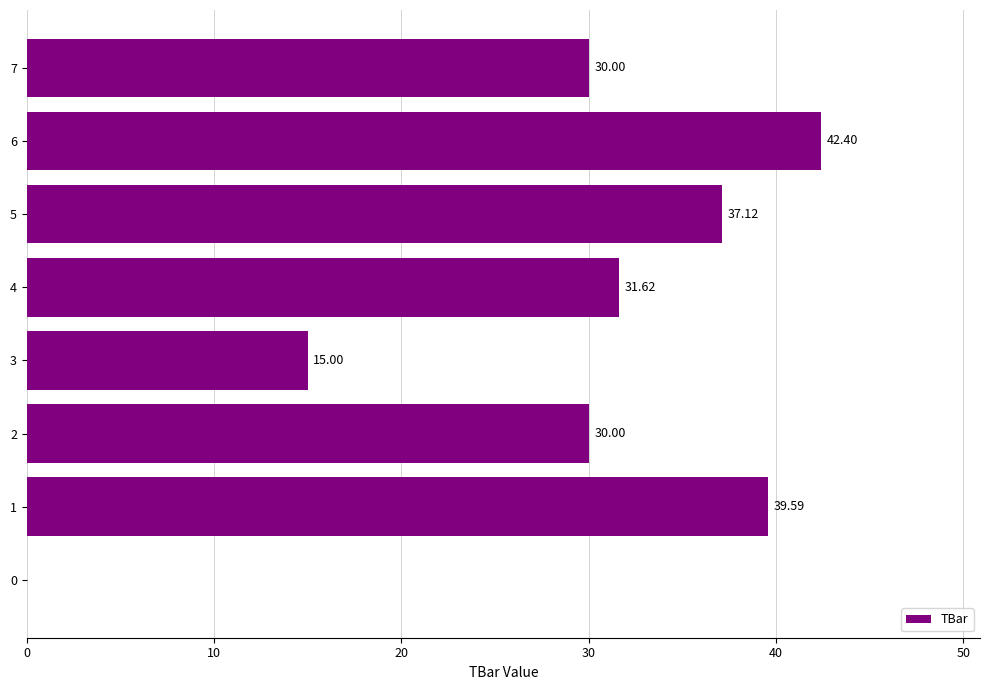

Are the bars horizontal?

Yes